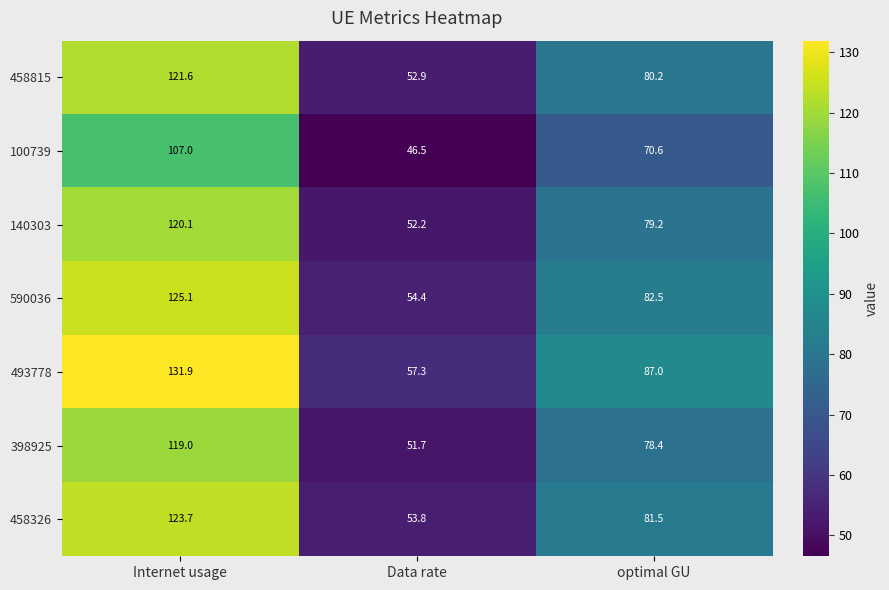

How many categories are shown in the chart?

3